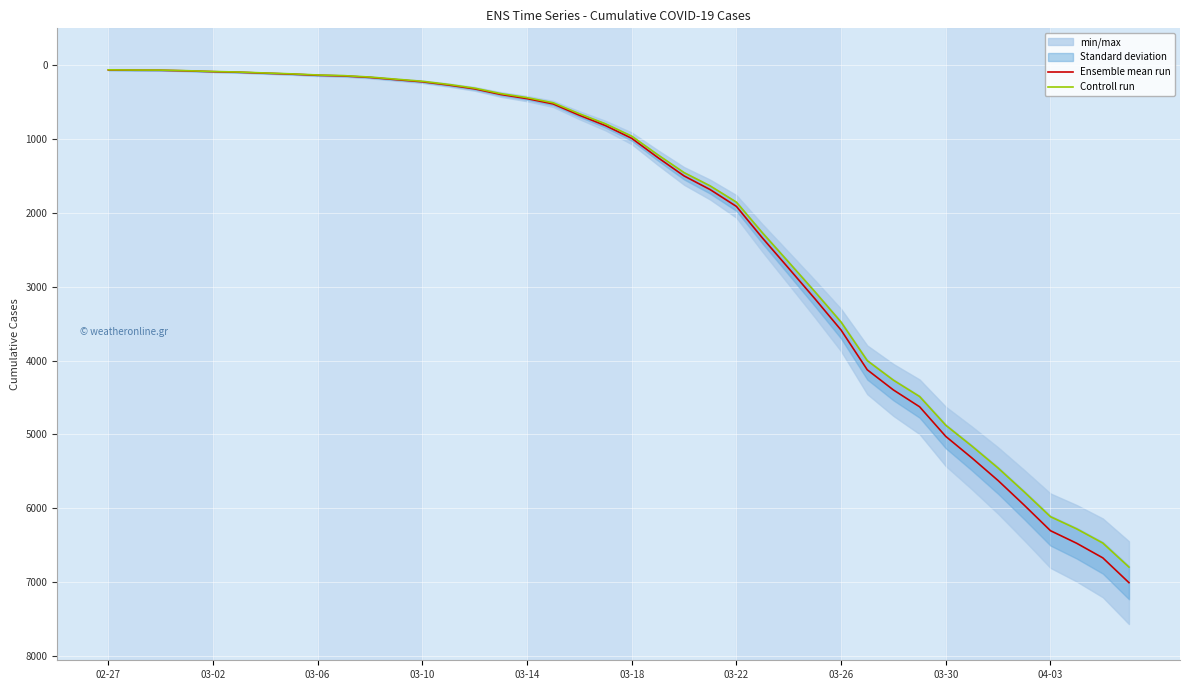

How many values in the Ensemble mean run series are below 990?

20